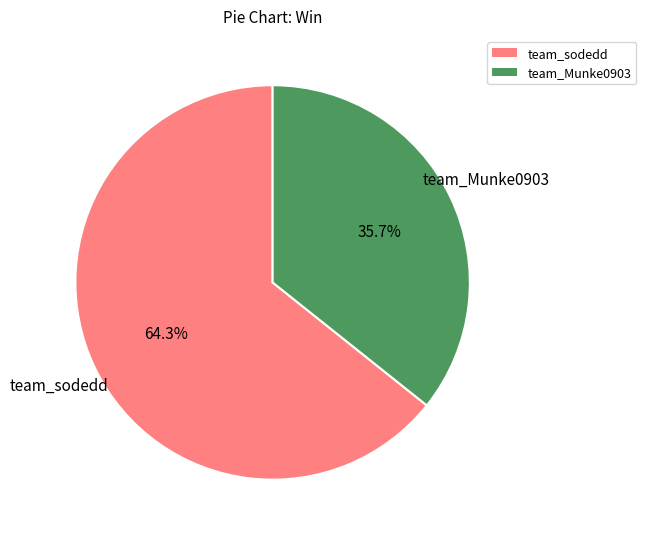

Does team_sodedd account for over 50% of the chart?

Yes